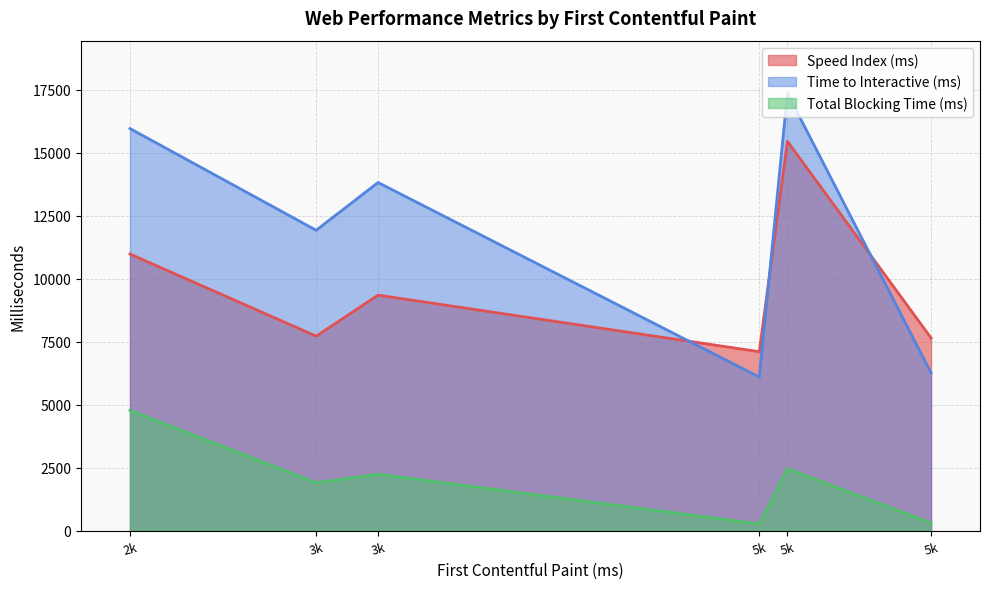

What is the value of the Total Blocking Time (ms) point at the 3rd from the left?

2454